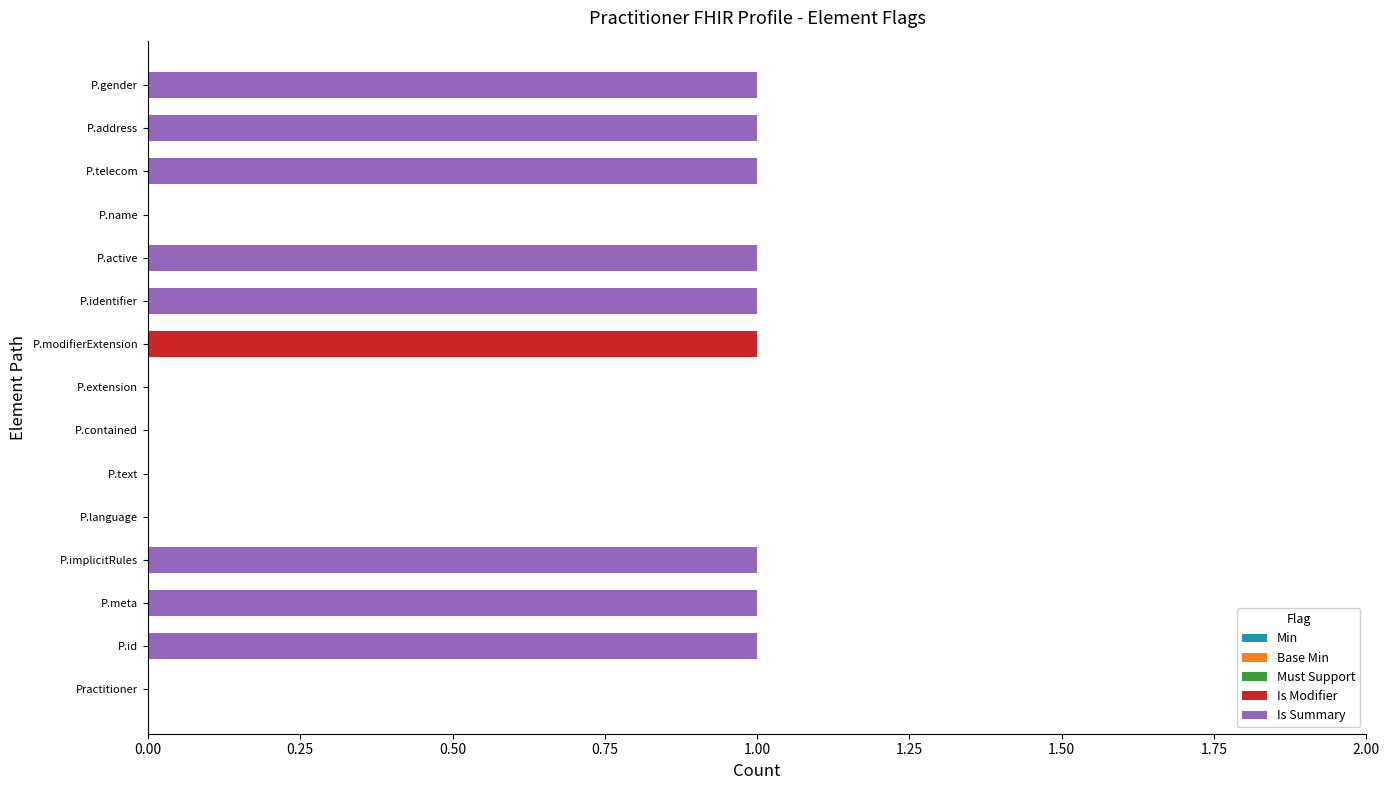

Is it true that Is Modifier equals -1 at P.language?

False